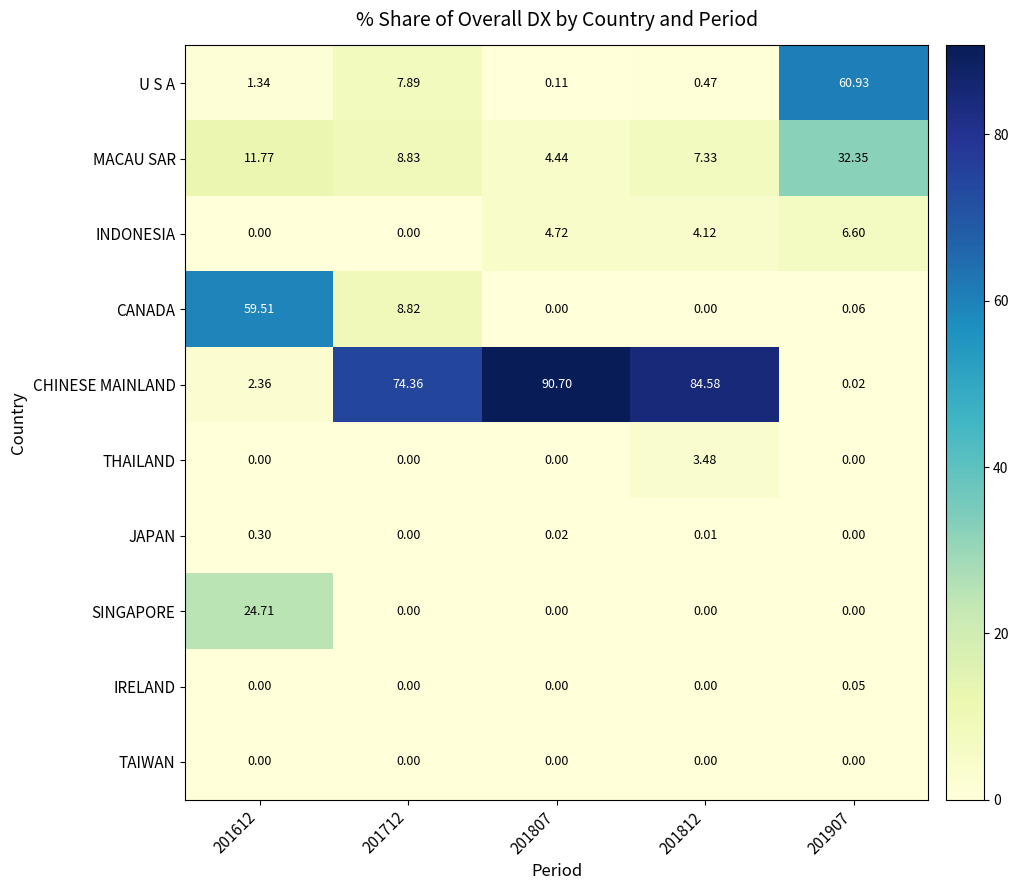

What is the total value across all series at 201907?

100.0